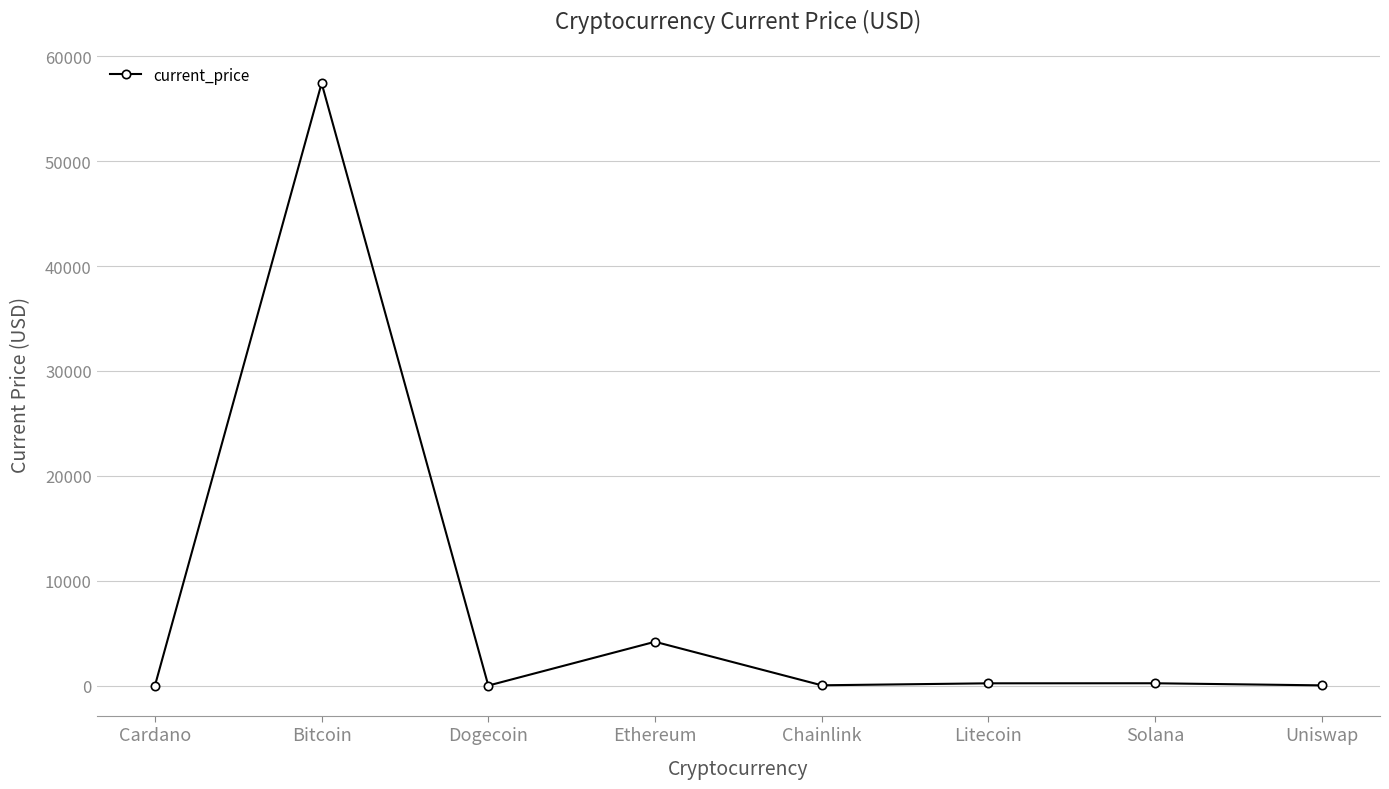

What is the maximum value shown in the chart?

57443.0